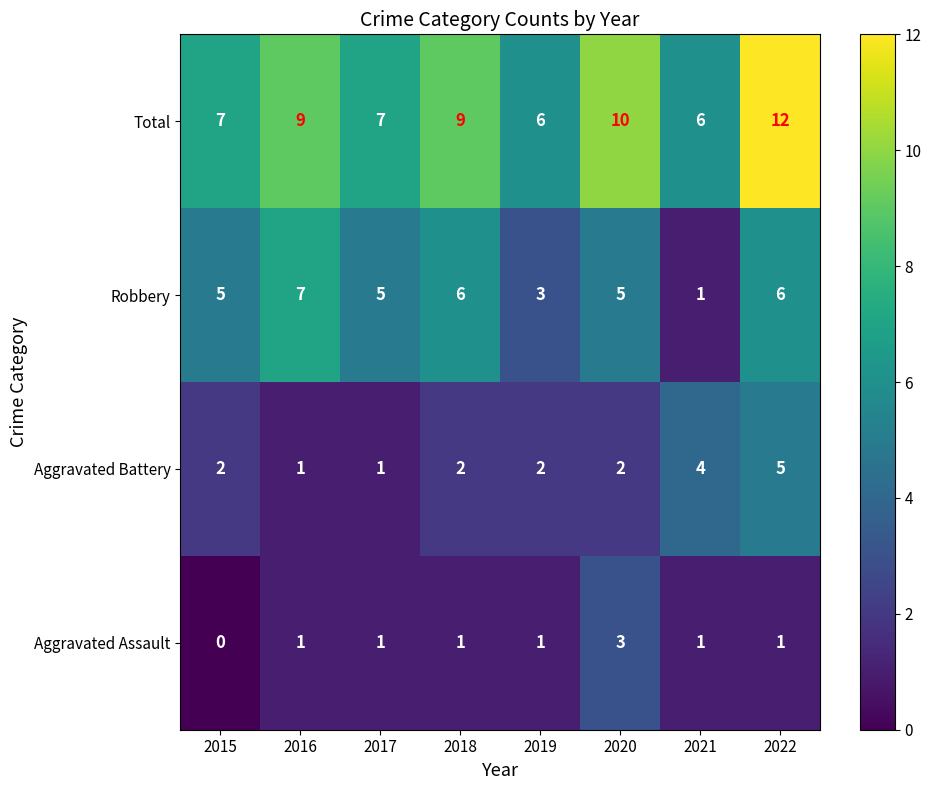

How many Robbery values are between 5 and 6?

5